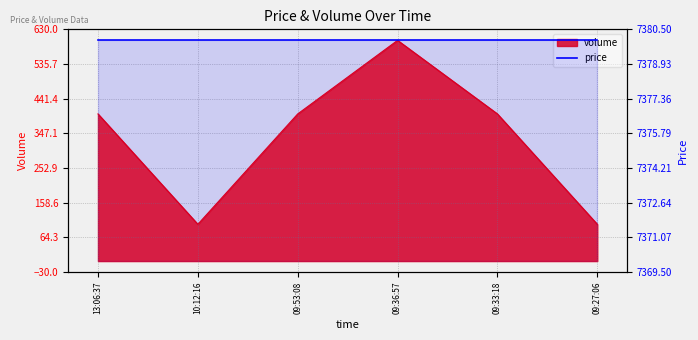

How many lines are shown in the chart?

1